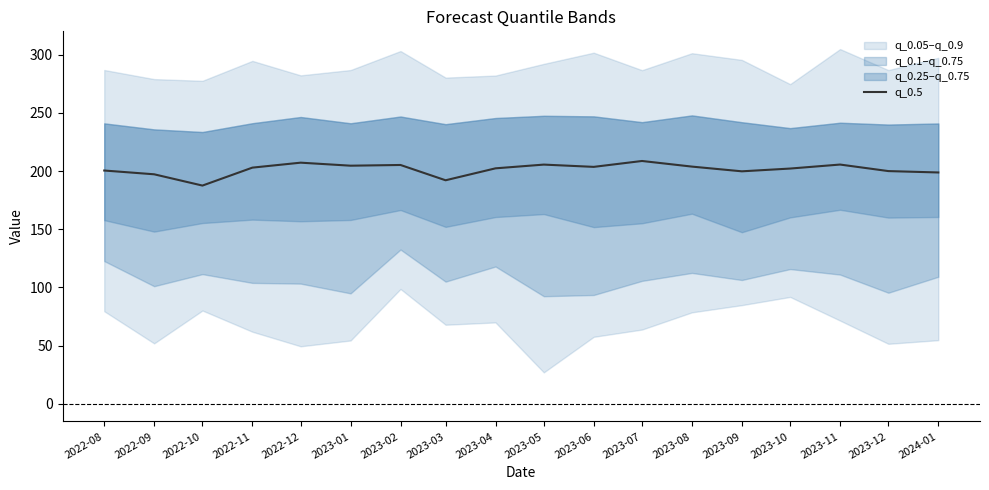

Is it true that the value at 2022-08 is 200.5?

True